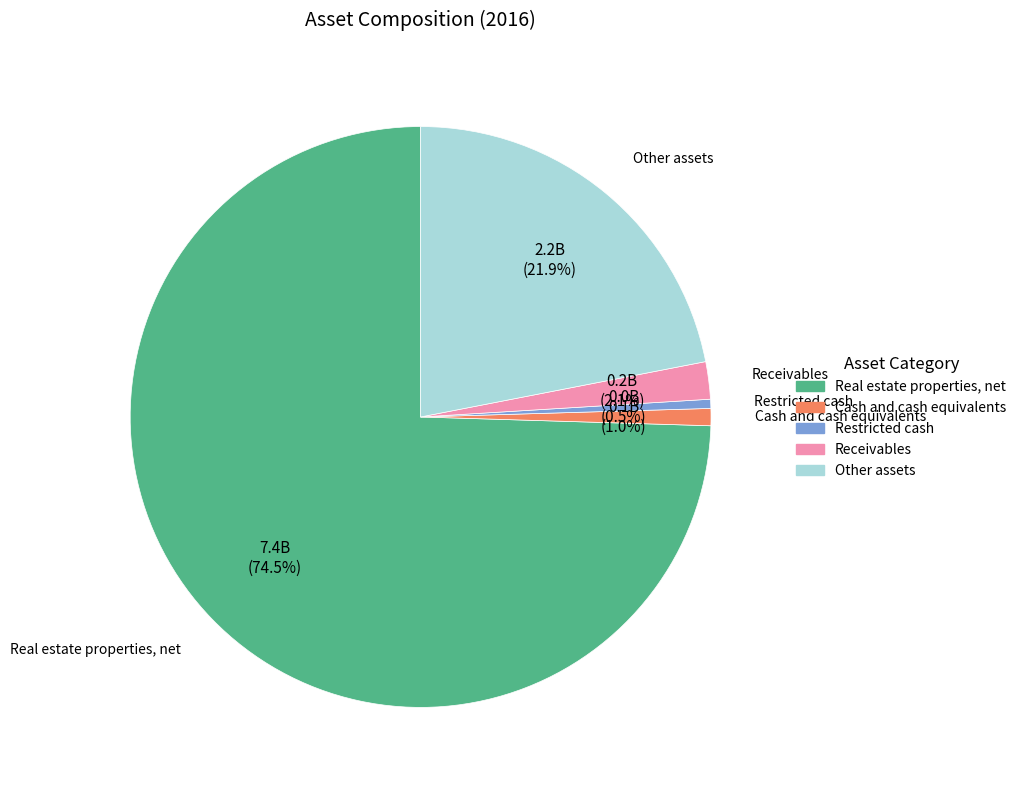

Rank the categories by value from lowest to highest.

Restricted cash, Cash and cash equivalents, Receivables, Other assets, Real estate properties, net